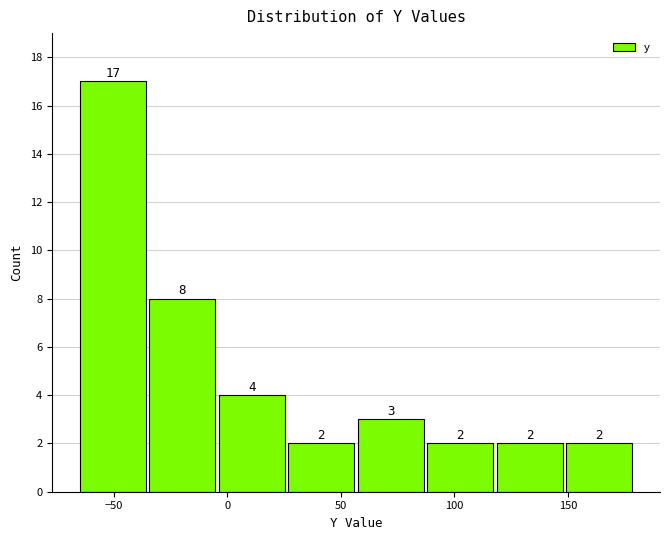

Reading left to right, transcribe this chart: for each bar, give the range it covers on the x-axis and its height. The bar edges are not printed on the chart, so give them approximately, as read against the axis.

-65 to -35: 17
-35 to -5: 8
-5 to 25: 4
25 to 55: 2
55 to 85: 3
85 to 120: 2
120 to 150: 2
150 to 180: 2